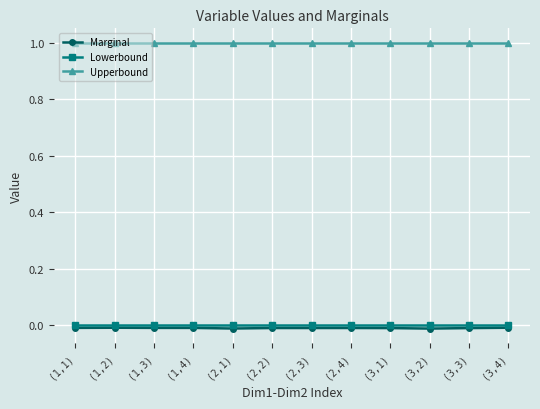

What is the sum of all Upperbound values?

12.0